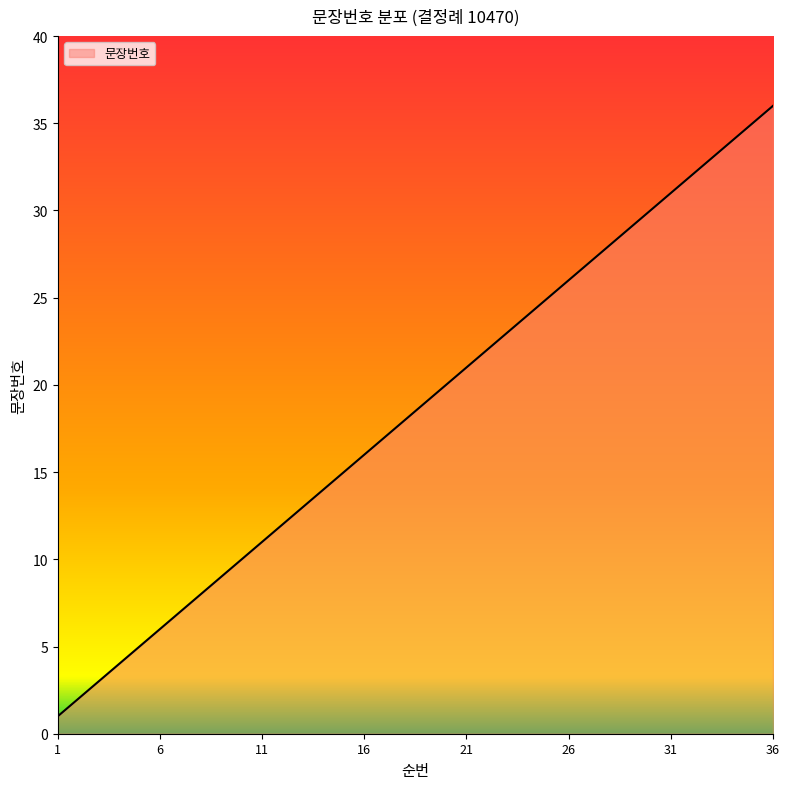

What is the maximum value shown in the chart?

36